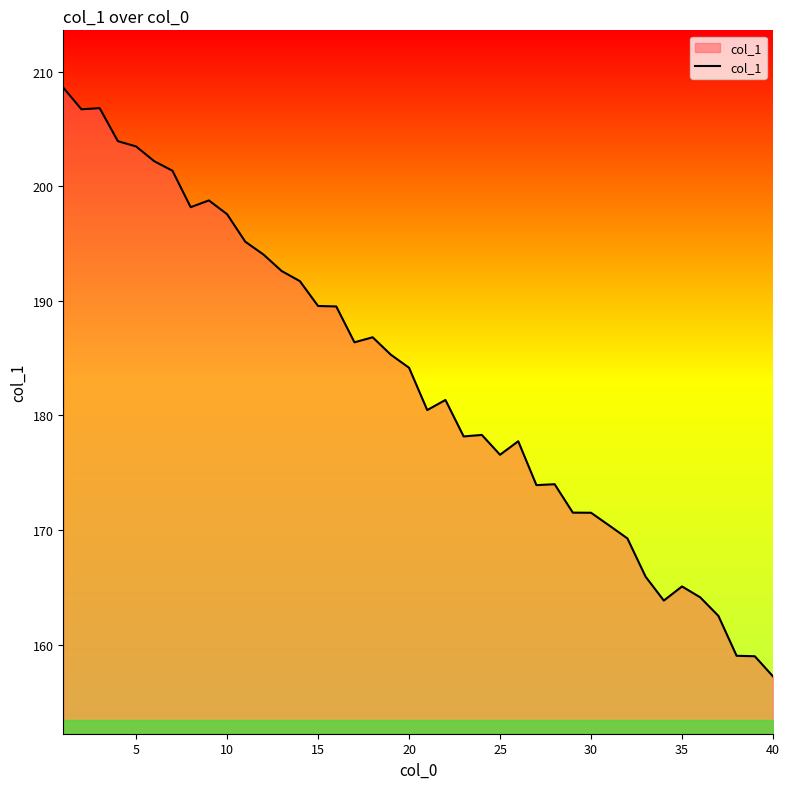

Count the number of categories in the chart.

40